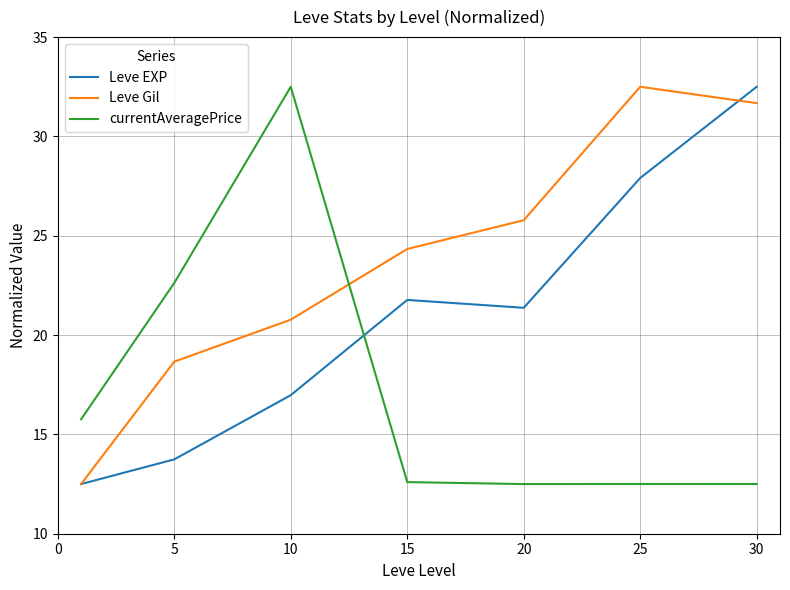

Which series has the largest total across all categories?

Leve Gil